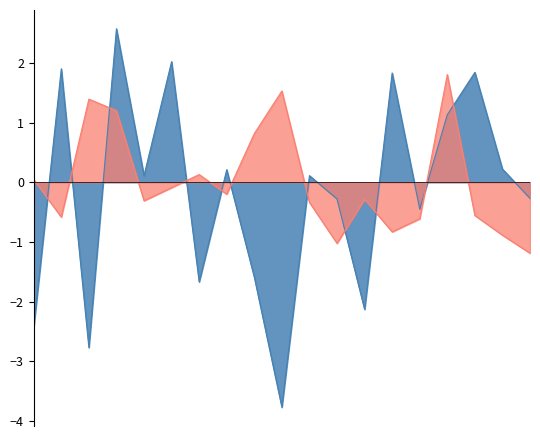

At which category is the sum across all series the highest?

2022-11-15